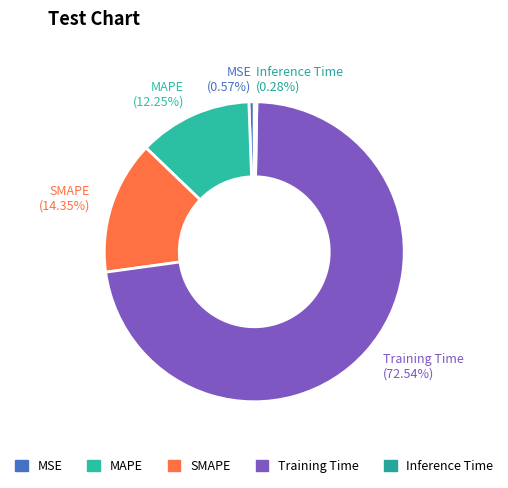

Does any single category account for the majority?

Yes